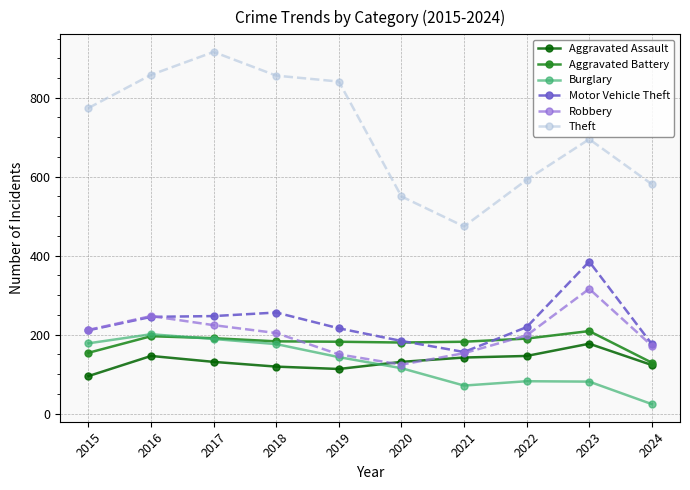

How many distinct data groups are displayed?

6